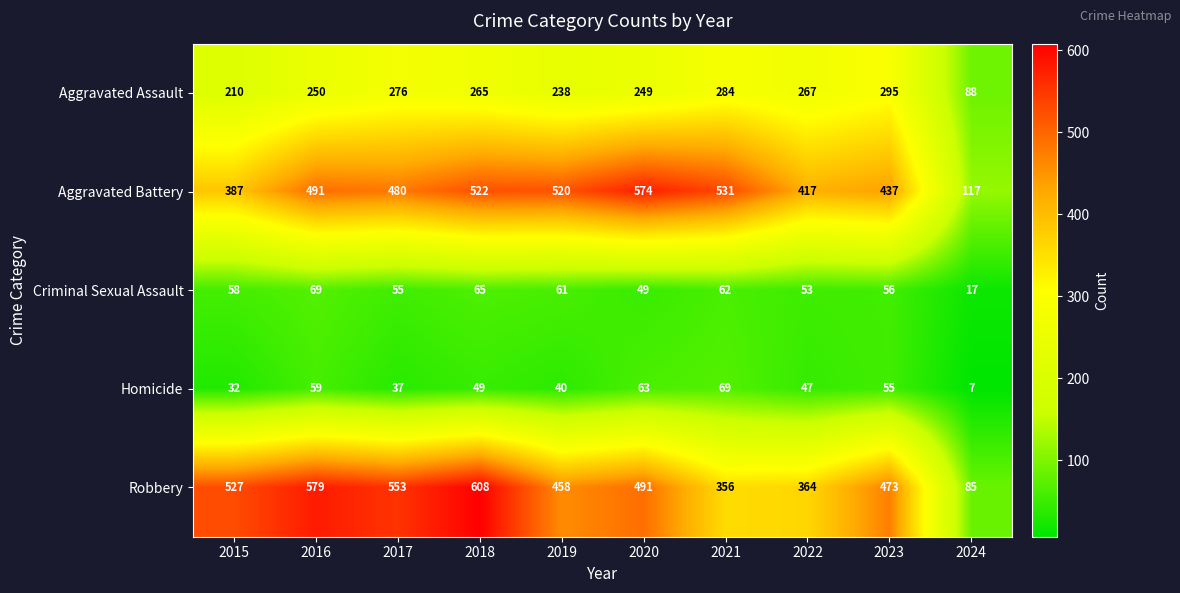

Read the Homicide value at 2015, to the nearest 5.

30